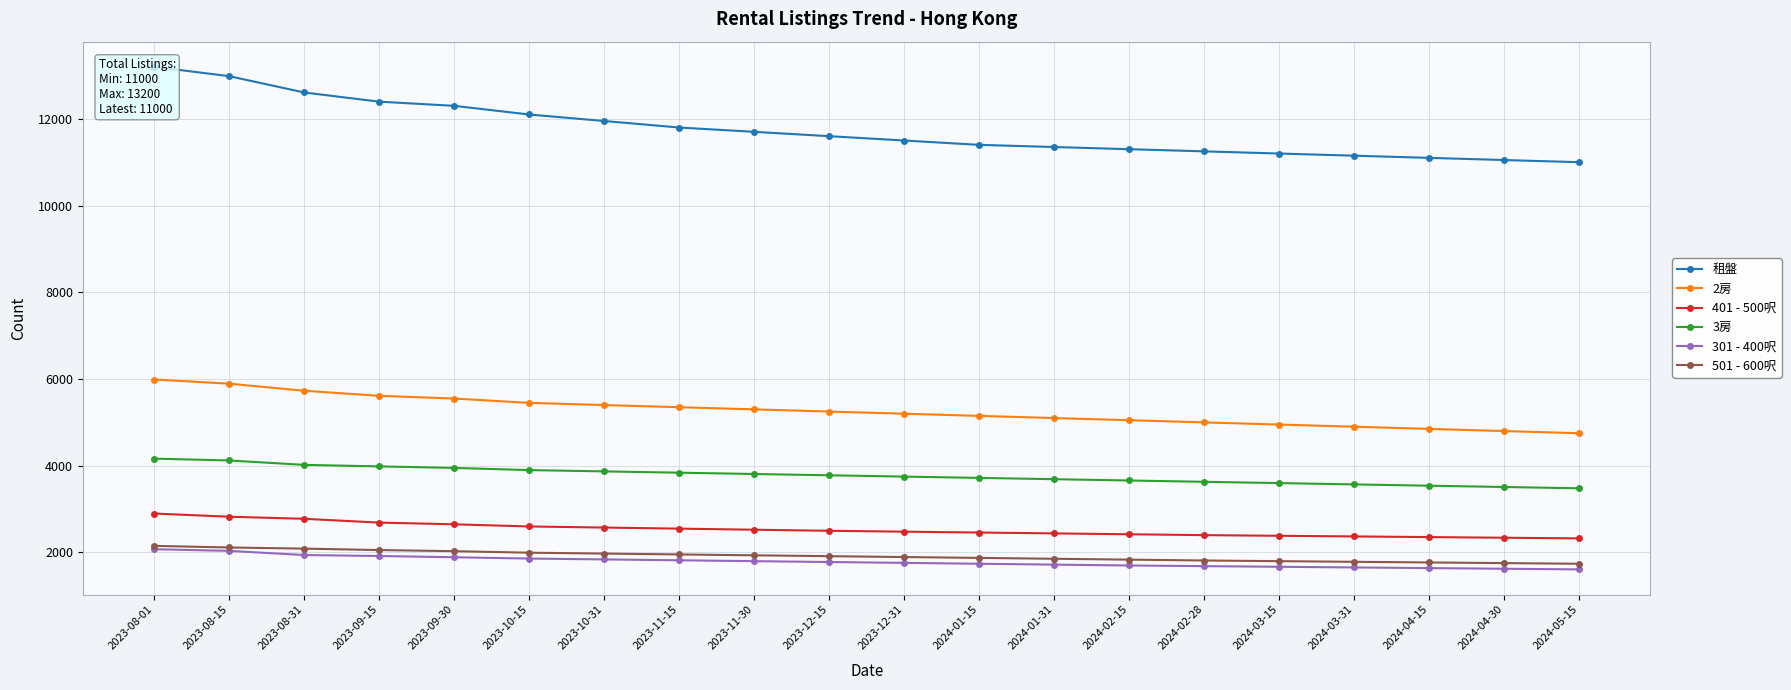

At 2023-08-01, list the series in order from smallest to largest.

301 - 400呎, 501 - 600呎, 401 - 500呎, 3房, 2房, 租盤